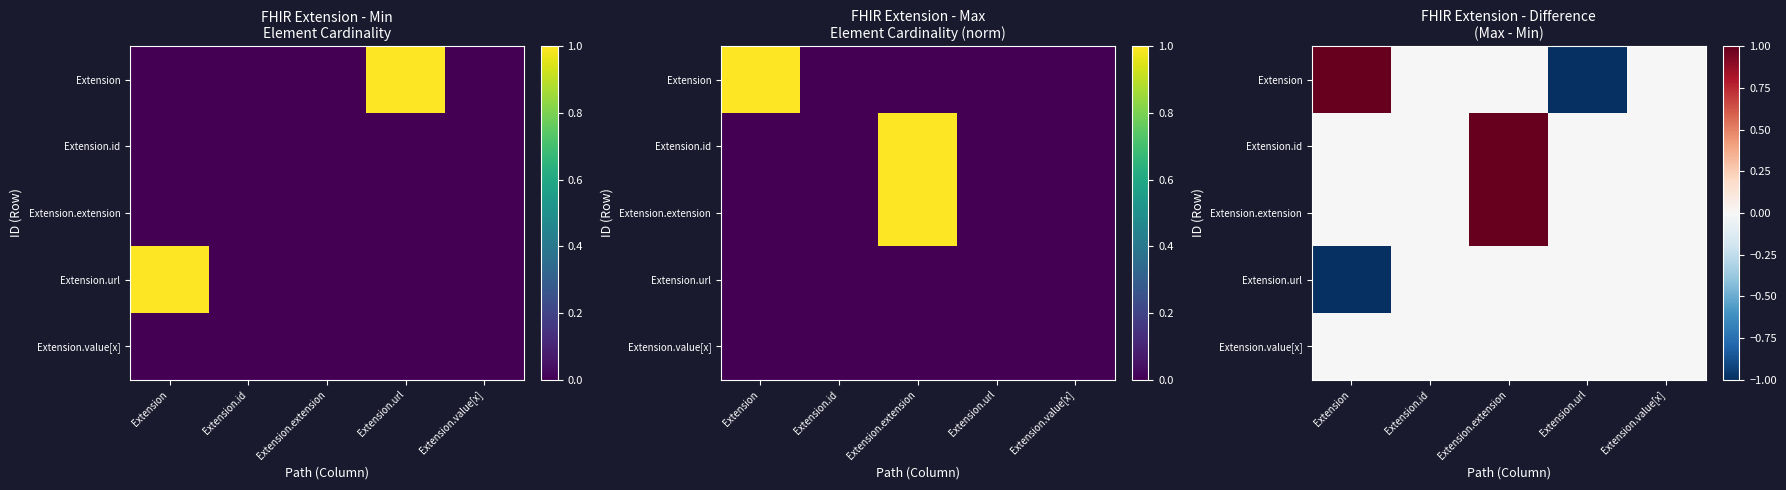

True or false: Extension.extension has a value of 0.4 at Extension.

False